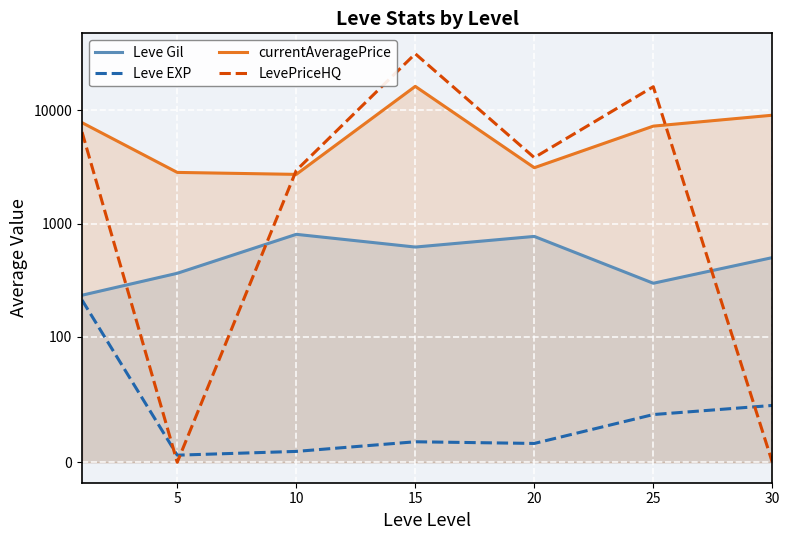

Where is Leve EXP nearest to the value 108?

30